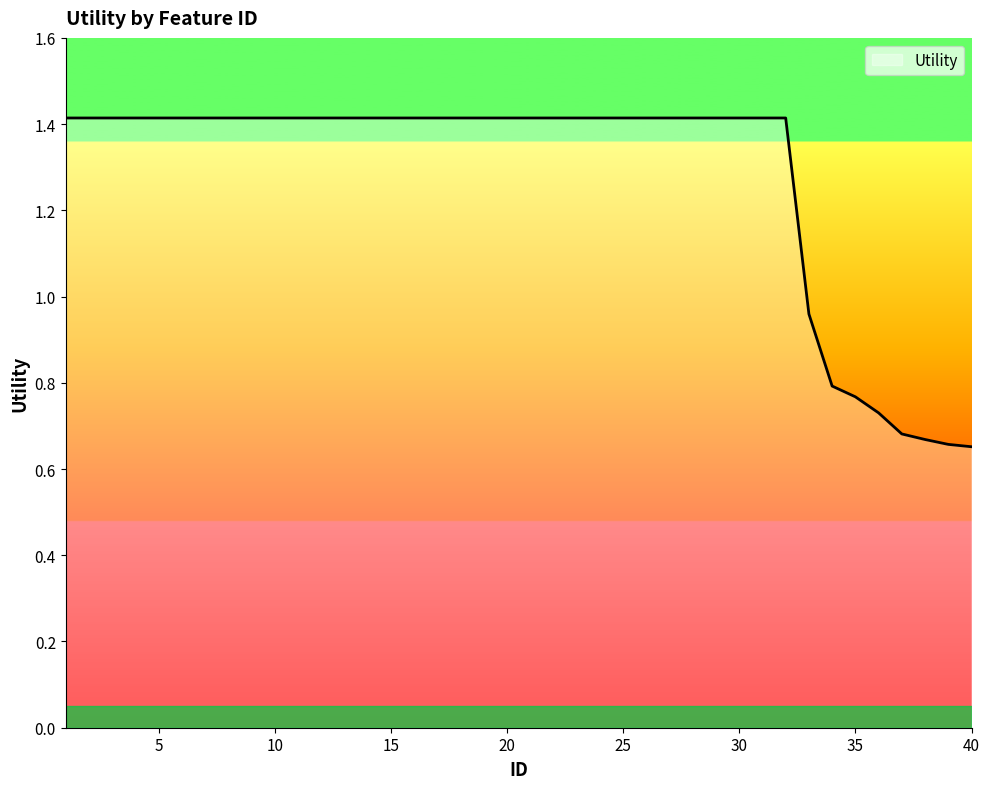

What is the maximum value shown in the chart?

1.4